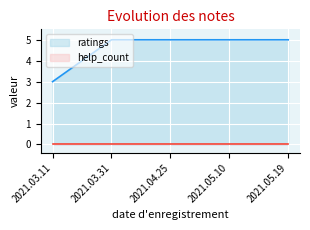

At which category is the sum across all series the highest?

2021.03.31